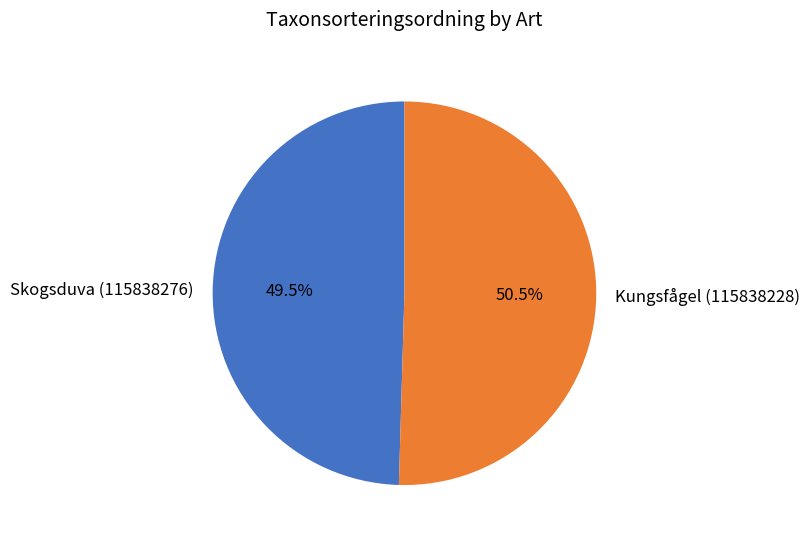

What is the total percentage of Skogsduva (115838276) and Kungsfågel (115838228)?

100.0%